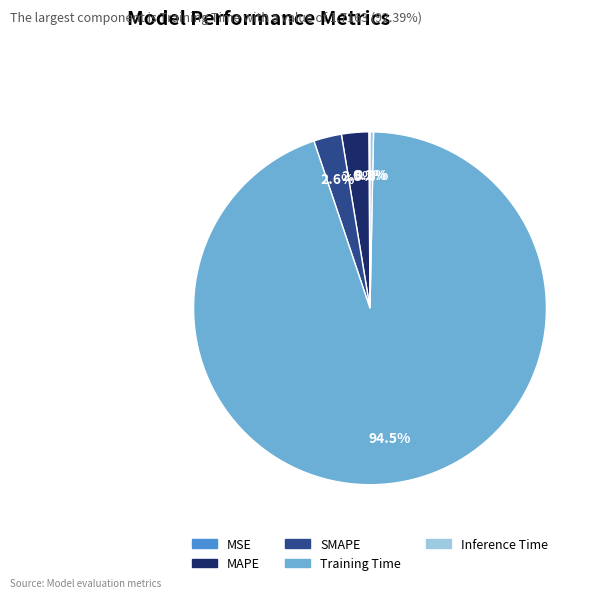

Which slice represents more than half of the pie?

Training Time